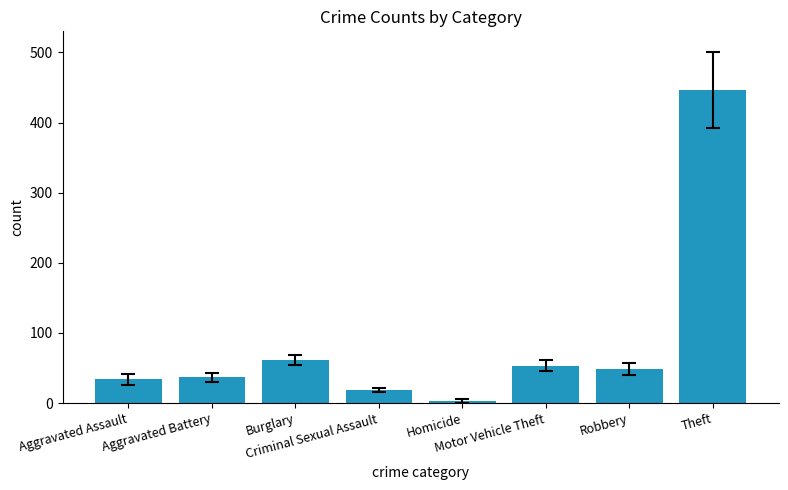

What is the average value?

87.6